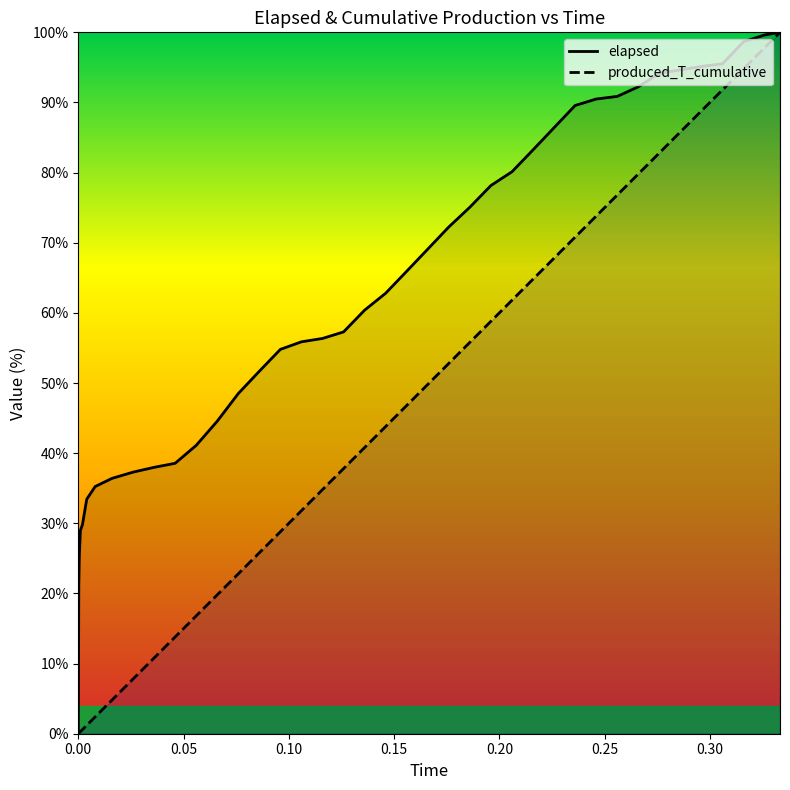

Between 0.096 and 0.316, which series saw the biggest shift?

produced_T_cumulative